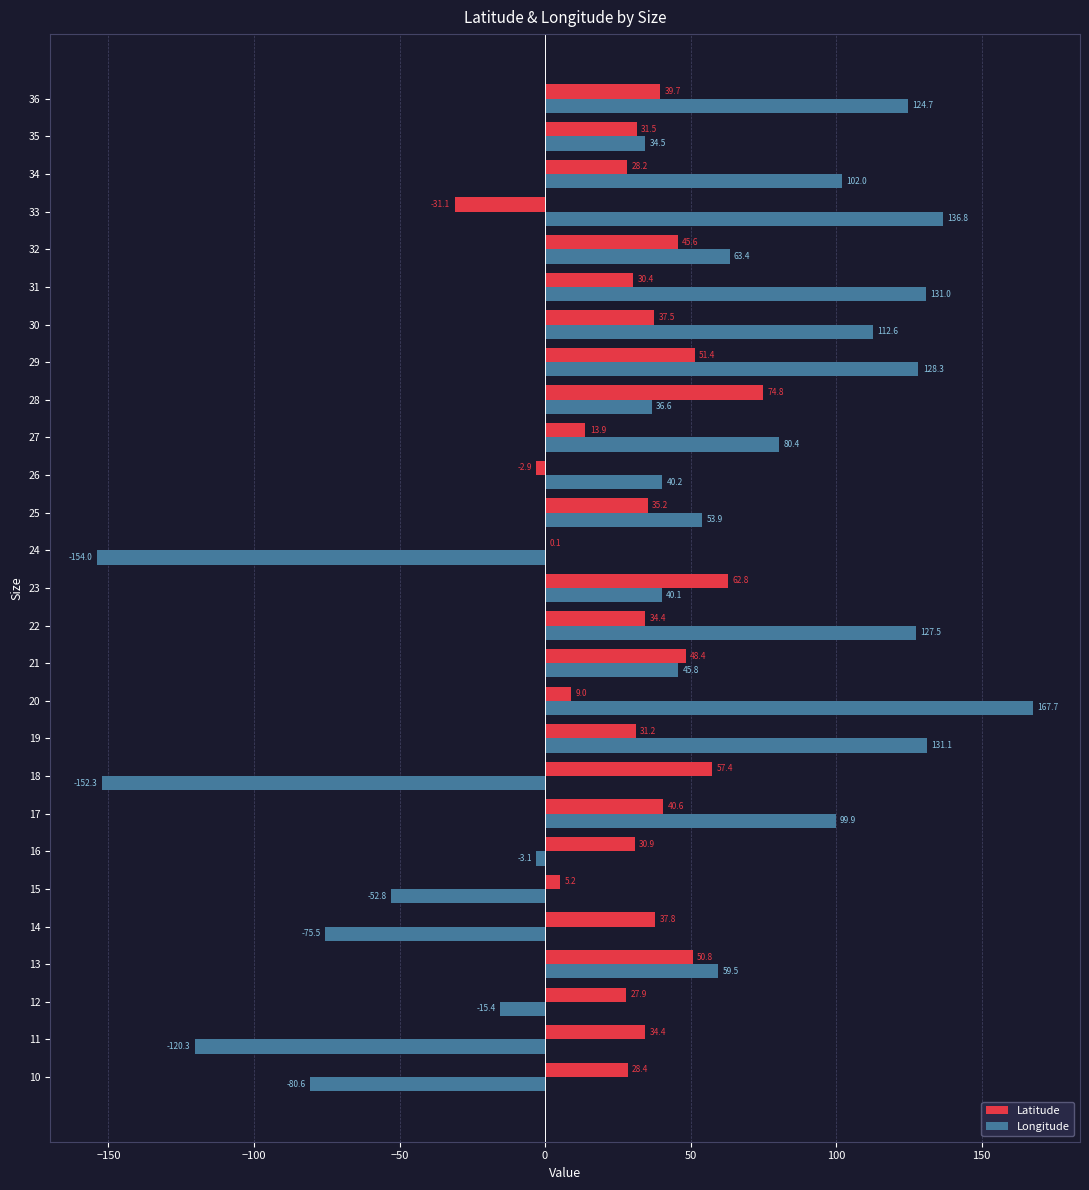

Which series changed the most between 10 and 22?

Longitude